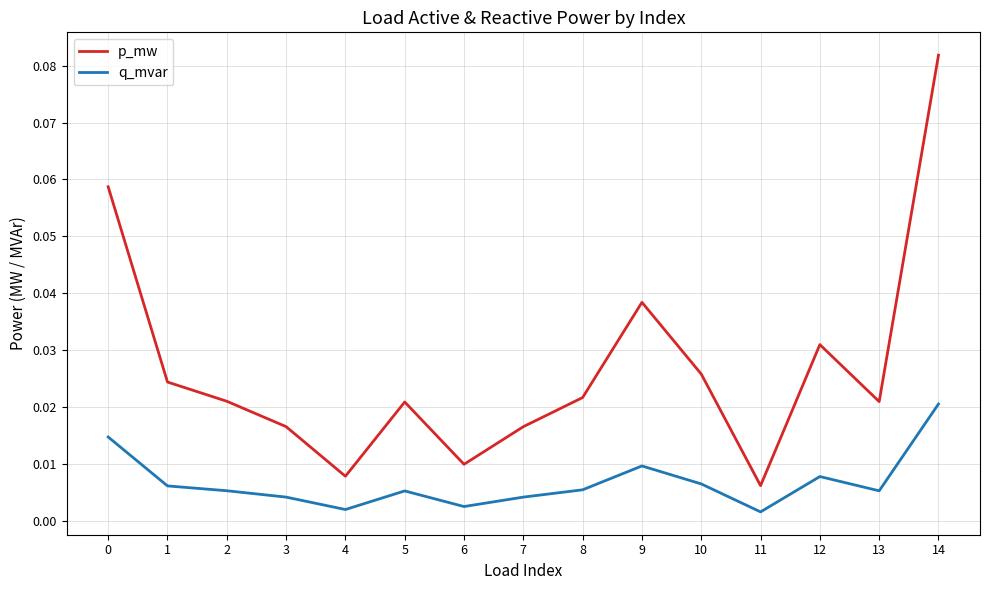

Rank the series by their average value, from lowest to highest.

q_mvar, p_mw